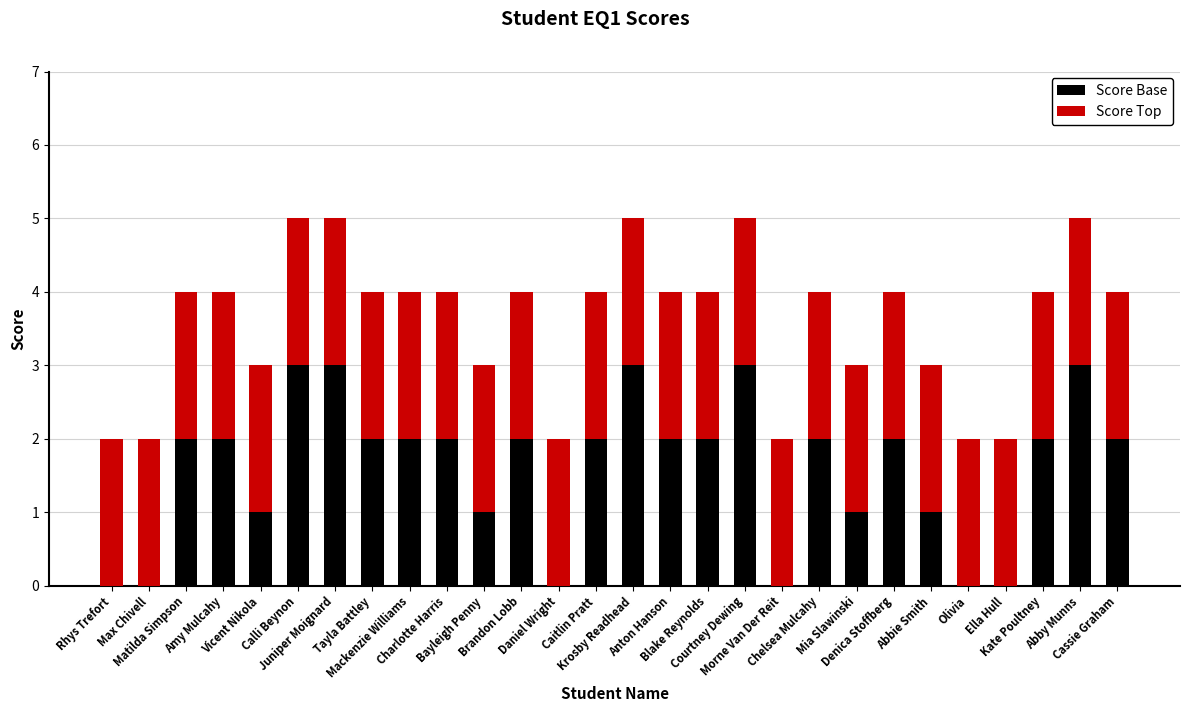

What are all the series names shown in the legend?

Score Base, Score Top